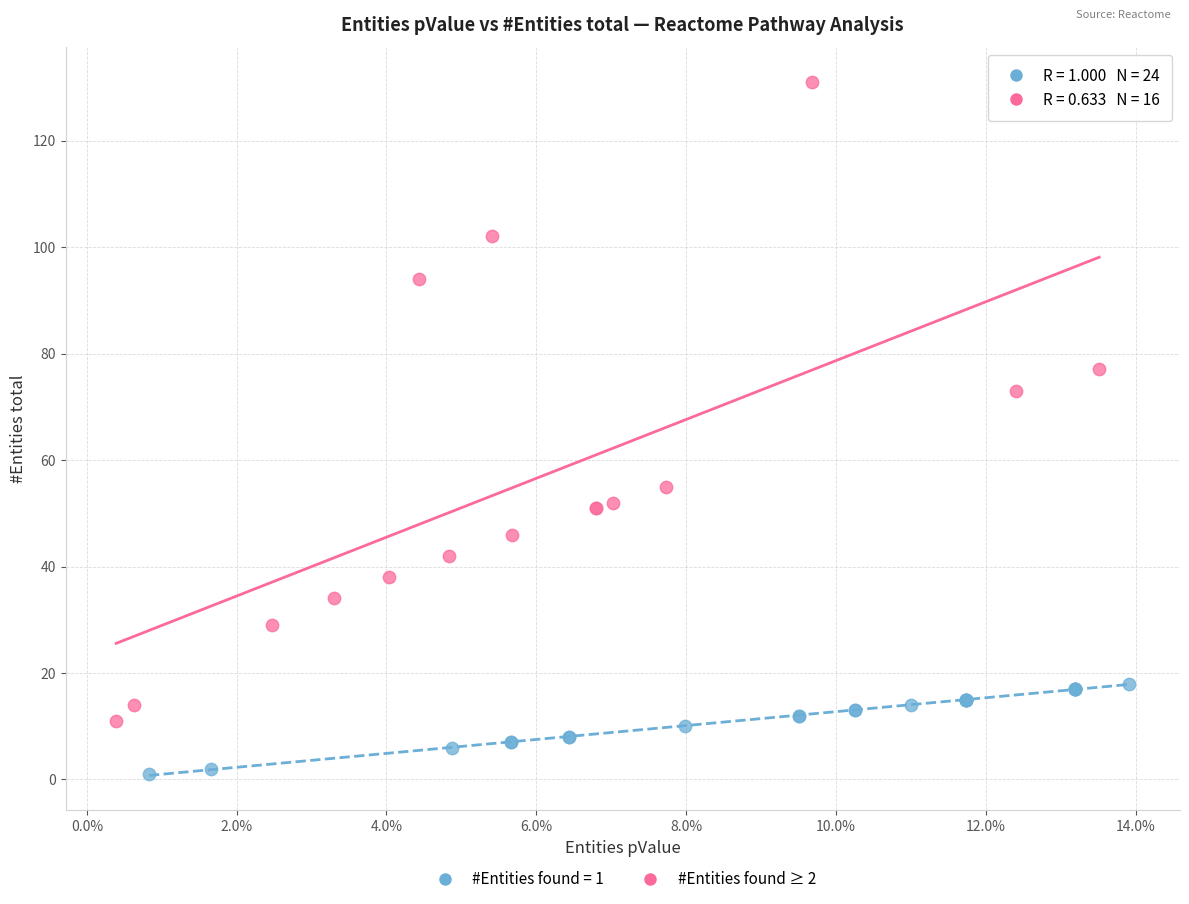

Which series reaches the minimum Y coordinate?

#Entities found = 1